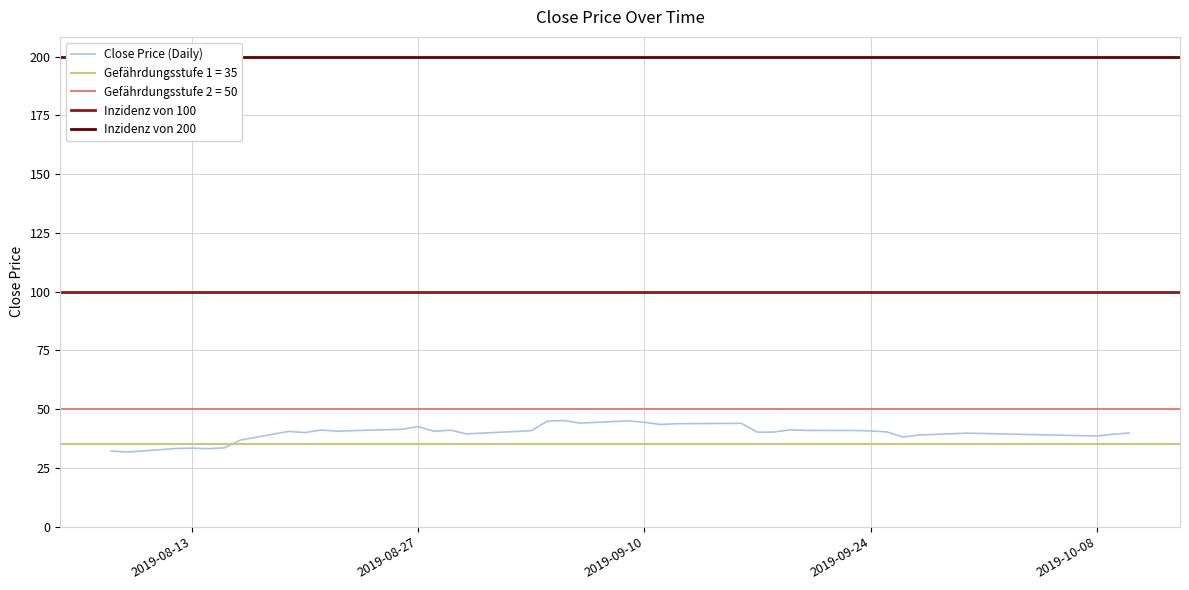

What is the highest value of the Close Price (Daily) series?

45.2